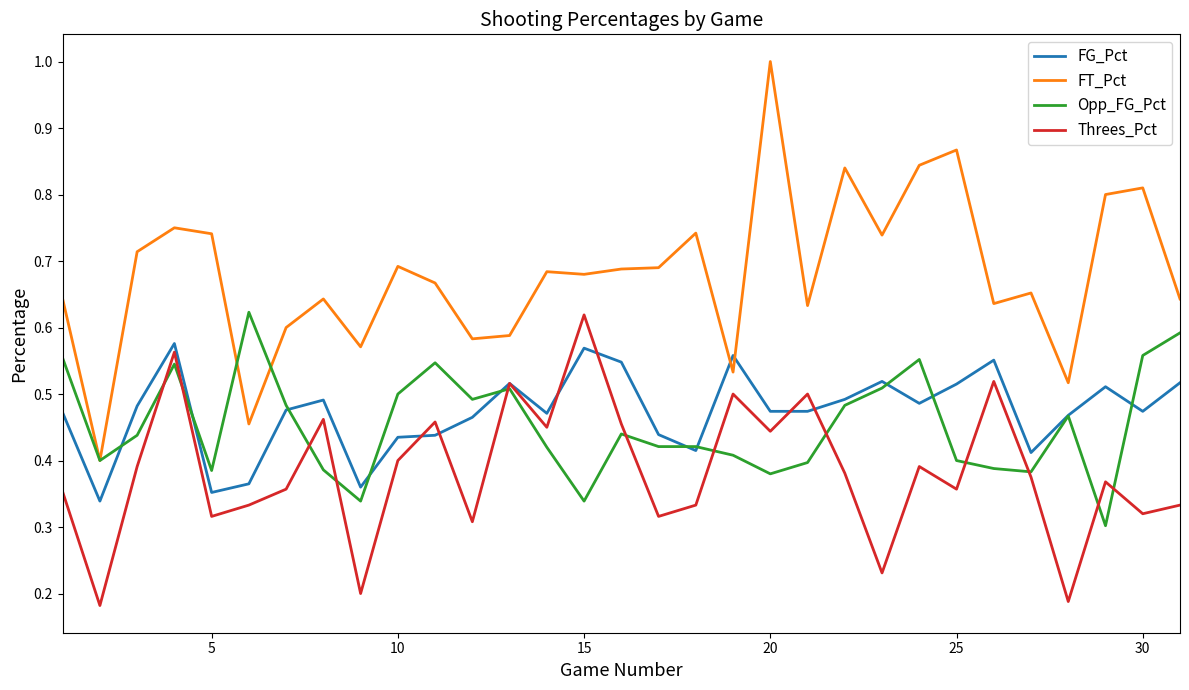

Which series has the largest range (max minus min)?

FT_Pct